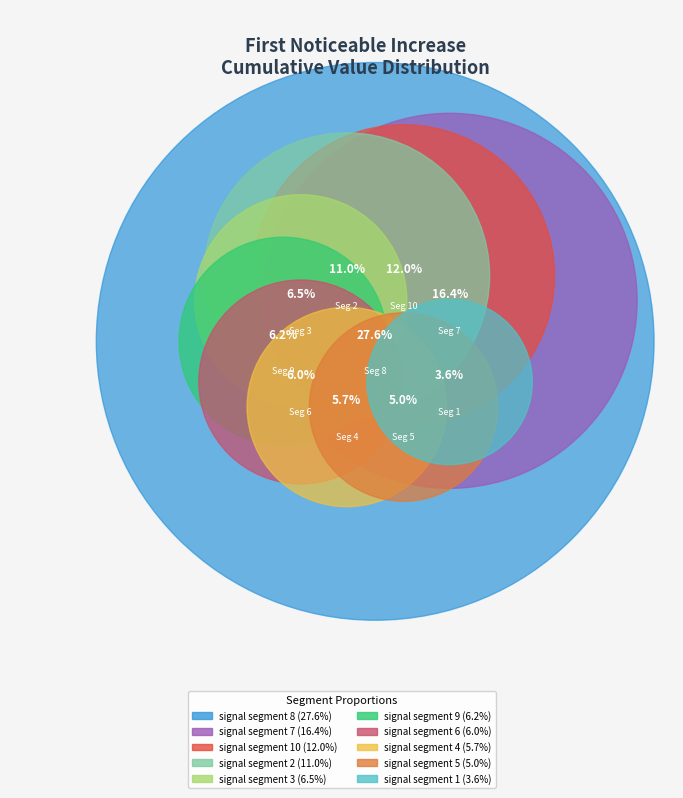

Is there any slice that represents more than half of the pie?

No